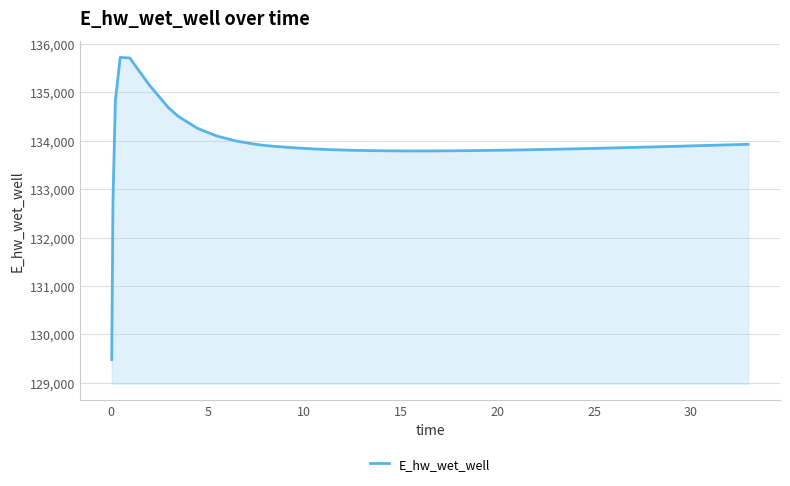

Does the chart display data point markers on the line(s)?

No